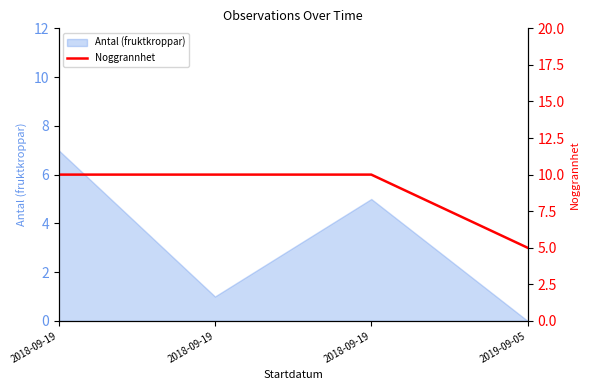

Rank the categories by value from highest to lowest.

2018-09-19, 2018-09-19, 2018-09-19, 2019-09-05